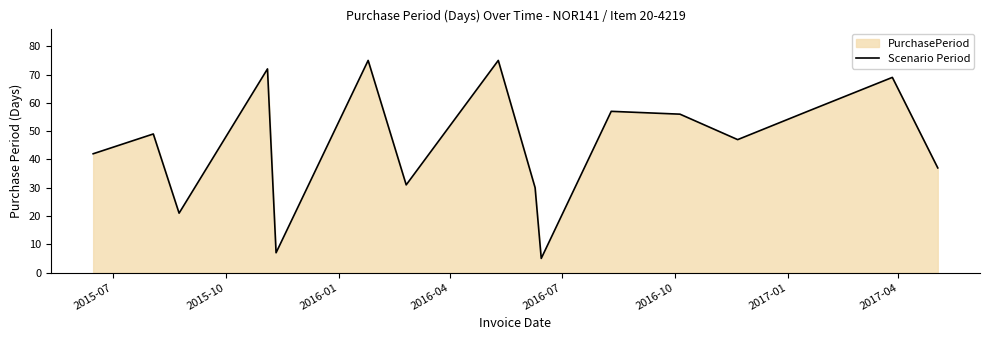

What is the smallest value displayed?

5